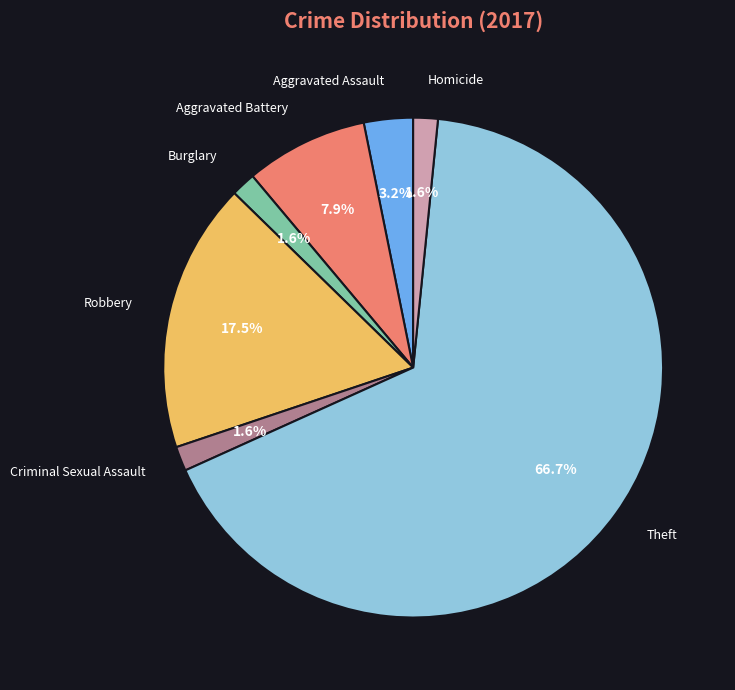

What is the ratio of the value at Aggravated Assault to the value at Burglary?

2.0